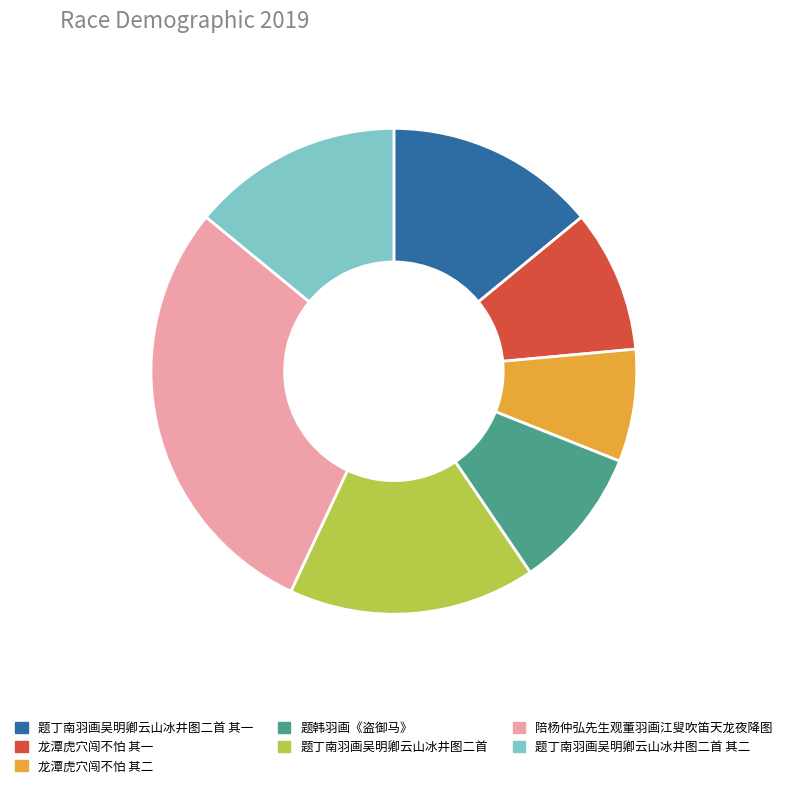

Which has a higher value, 题韩羽画《盗御马》 or 陪杨仲弘先生观董羽画江叟吹笛天龙夜降图?

陪杨仲弘先生观董羽画江叟吹笛天龙夜降图